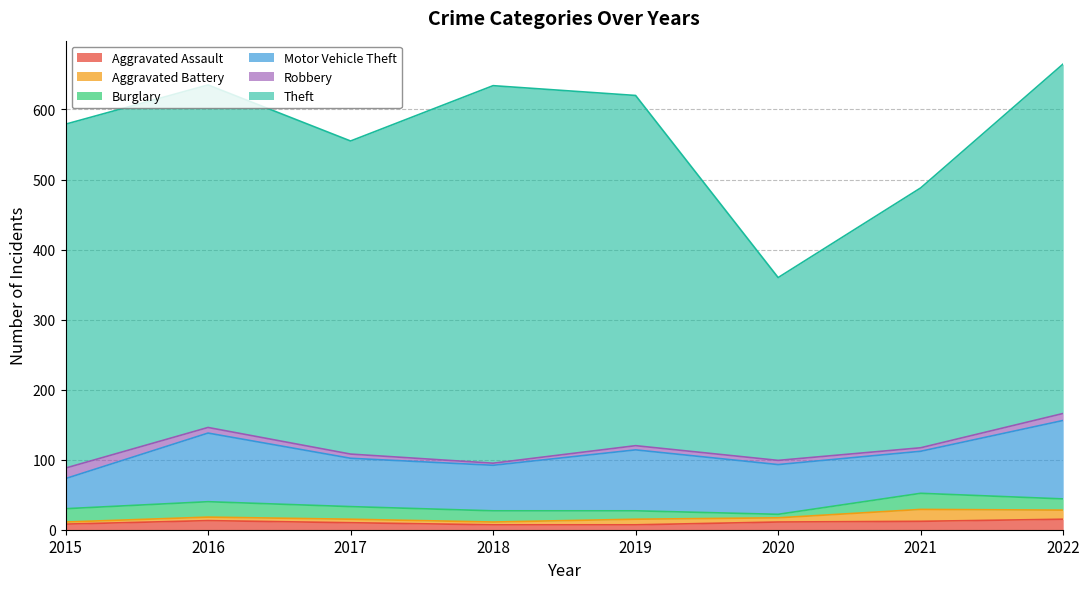

The Aggravated Battery series shows 1 at 2015. True or false?

False